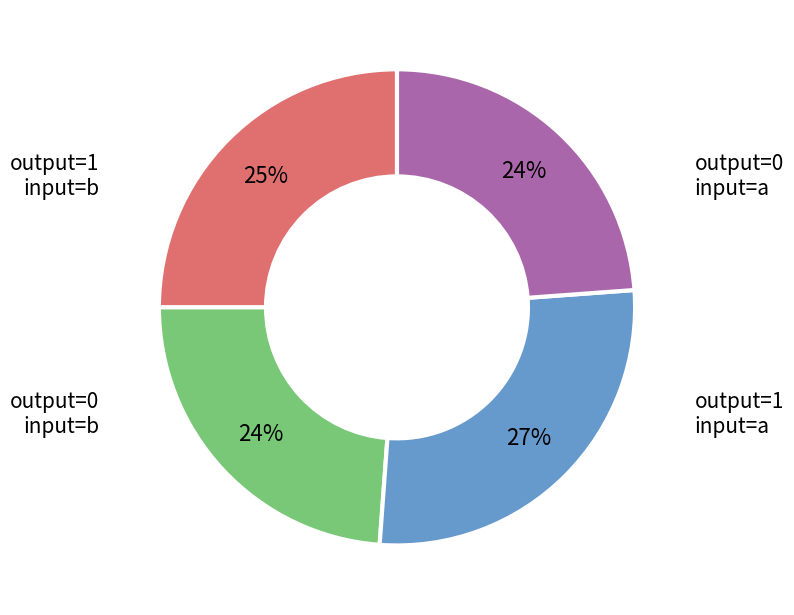

Is there any slice that represents more than half of the pie?

No